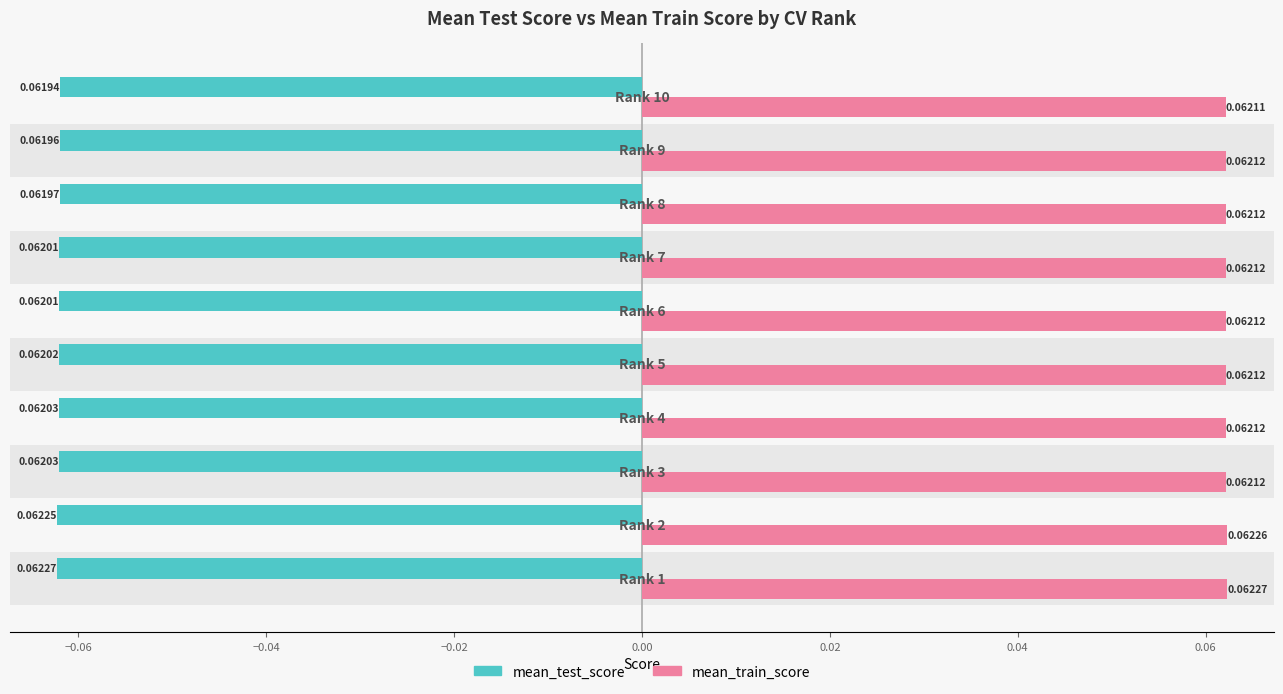

Which series has the widest spread of values?

mean_test_score